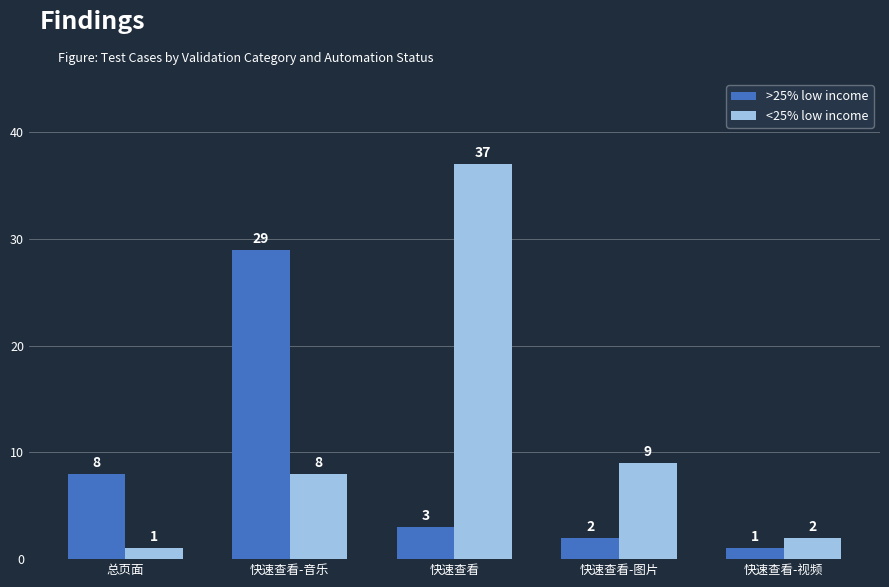

The <25% low income series shows 9 at 快速查看-图片. True or false?

True